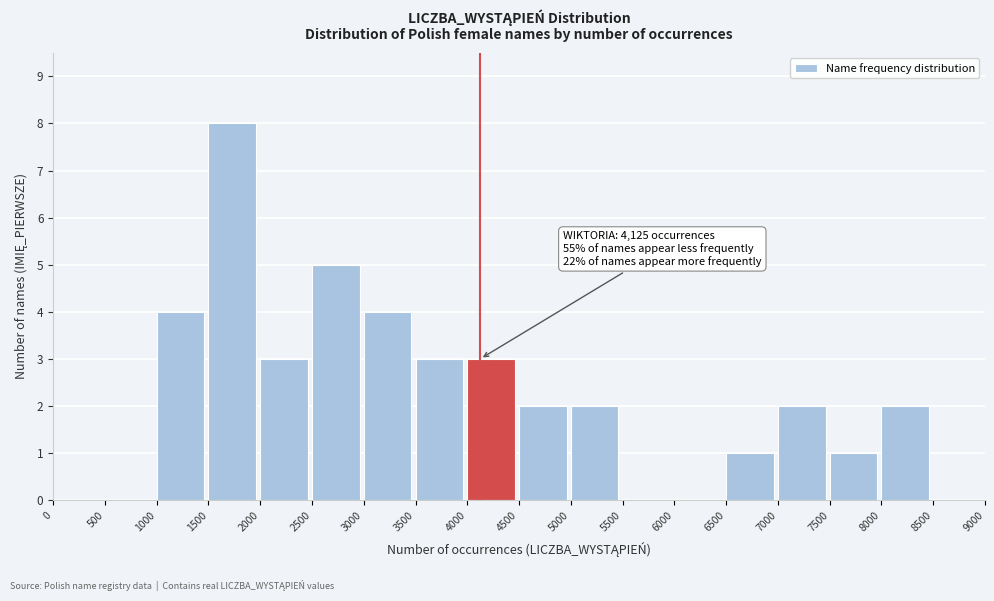

Which range on the x-axis has the tallest bar?

1500 to 2000